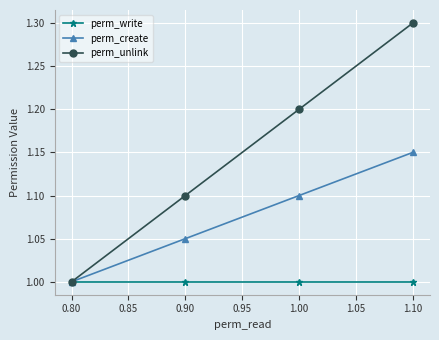

At how many categories does at least one series exceed 1?

3